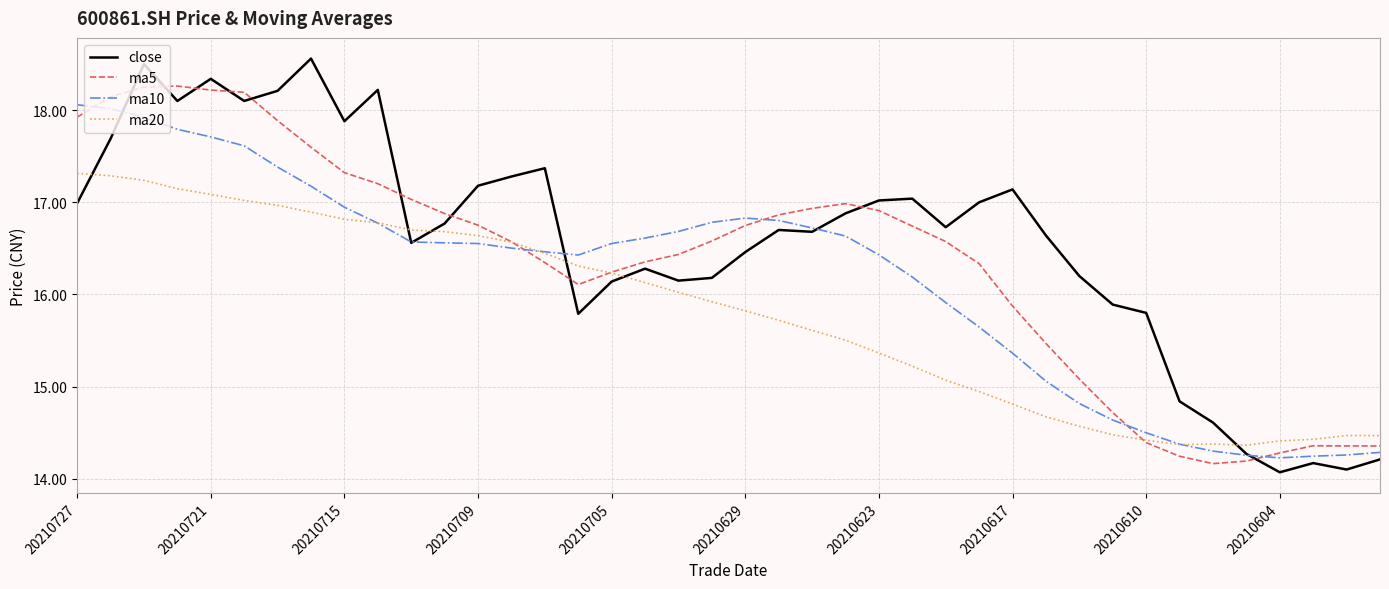

What is the difference between the second highest and minimum values in the ma5 series?

4.1